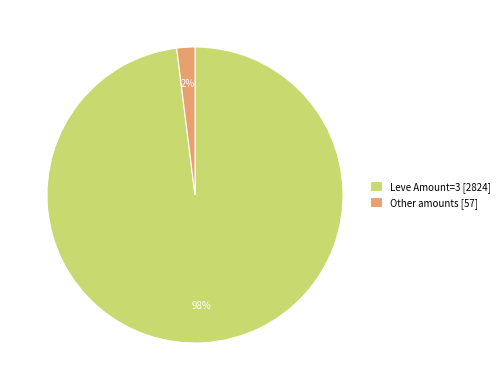

True or false: Leve Amount=3 [2824] accounts for 90% of the total.

False